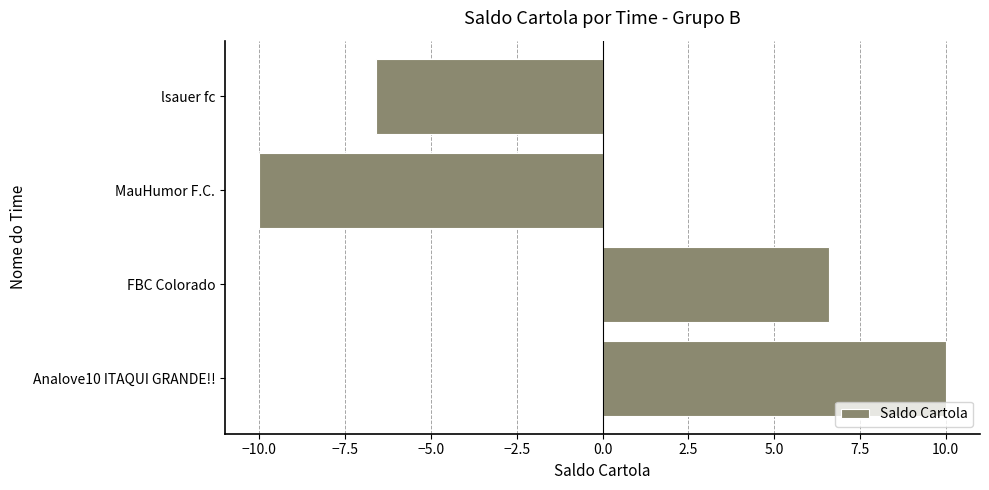

Is it true that the value at MauHumor F.C. is -4.9?

False